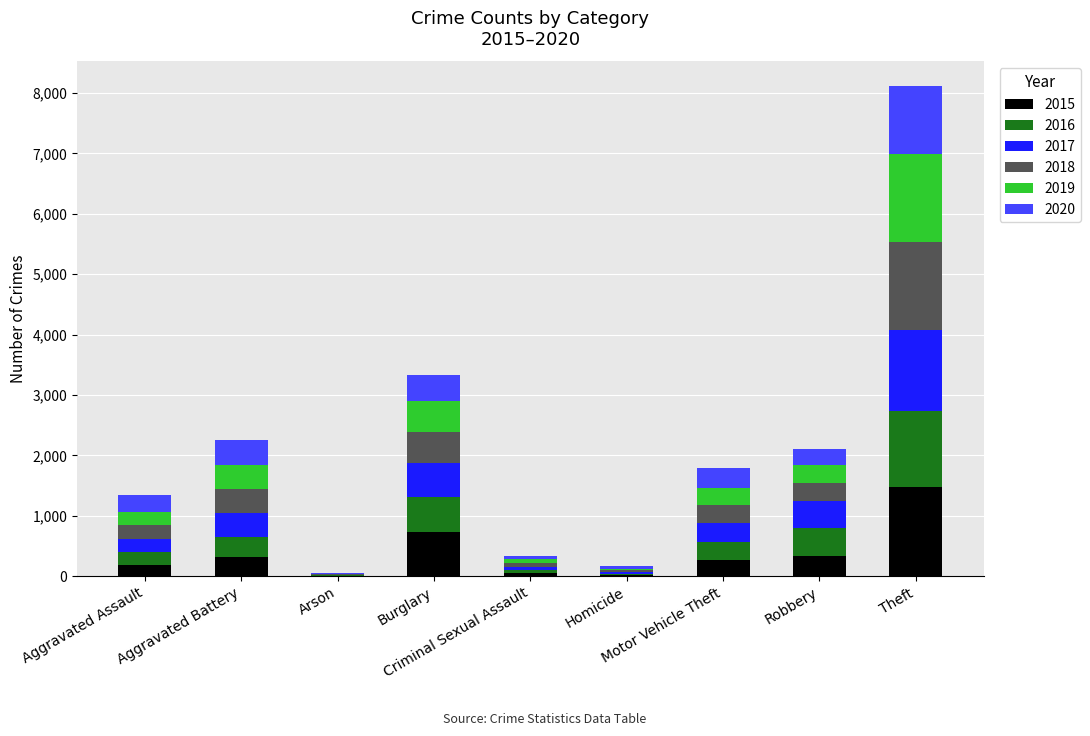

How many categories are shown in the chart?

9